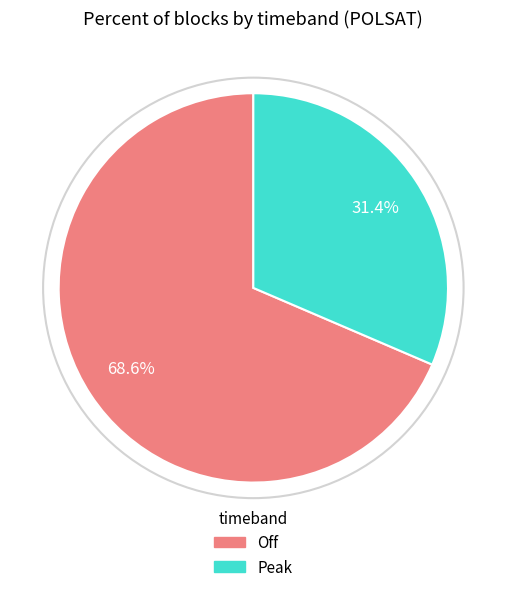

What portion of the pie excludes Peak?

68.6%